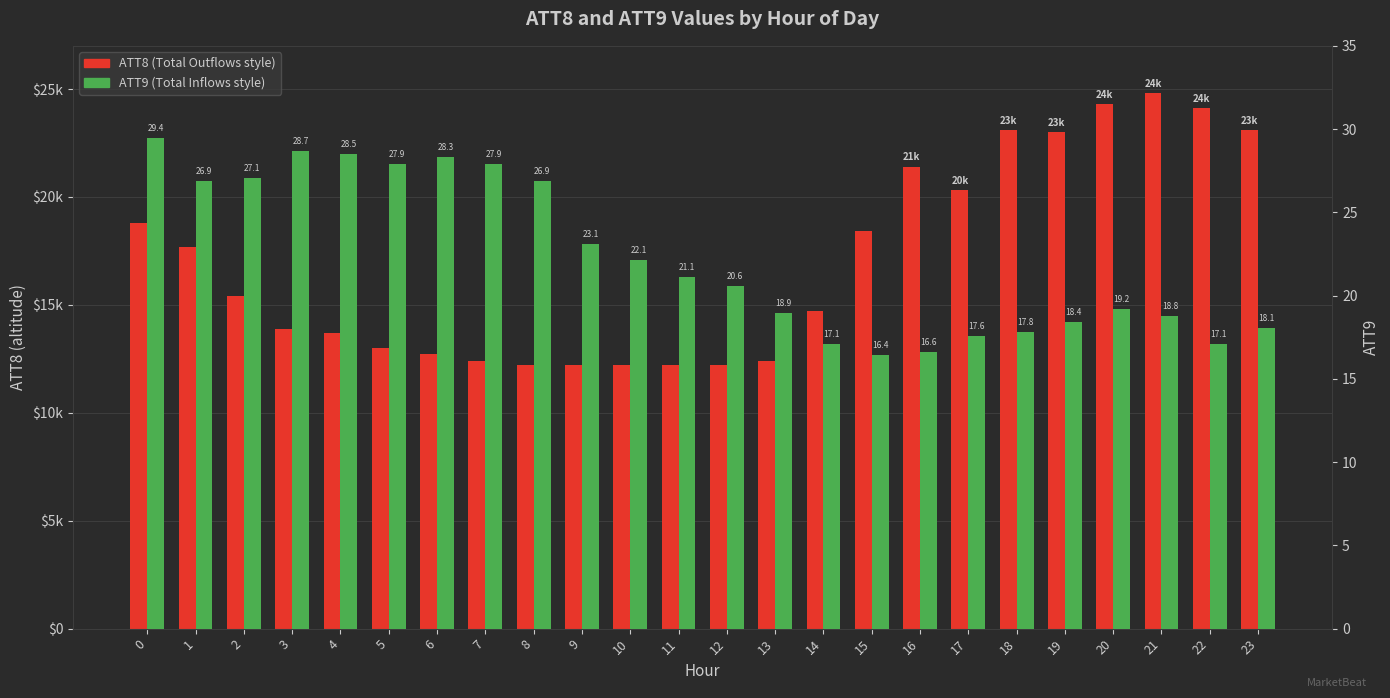

What is the lowest value of the ATT9 series?

16.4